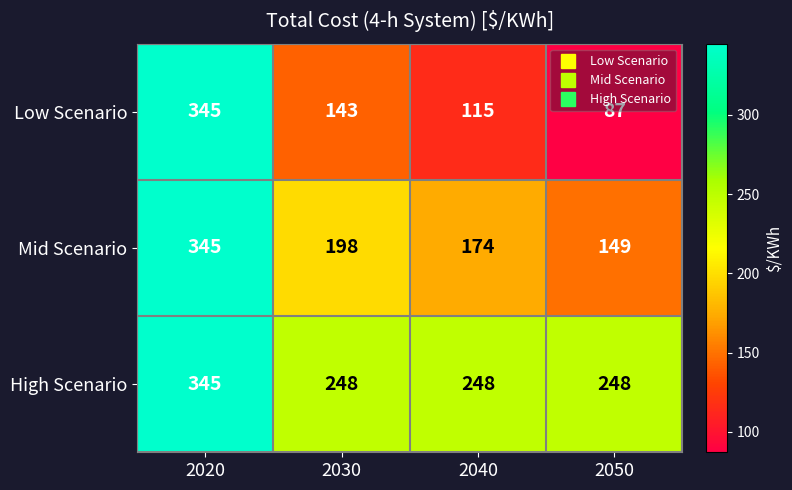

What is the lowest value of the Low Scenario series?

87